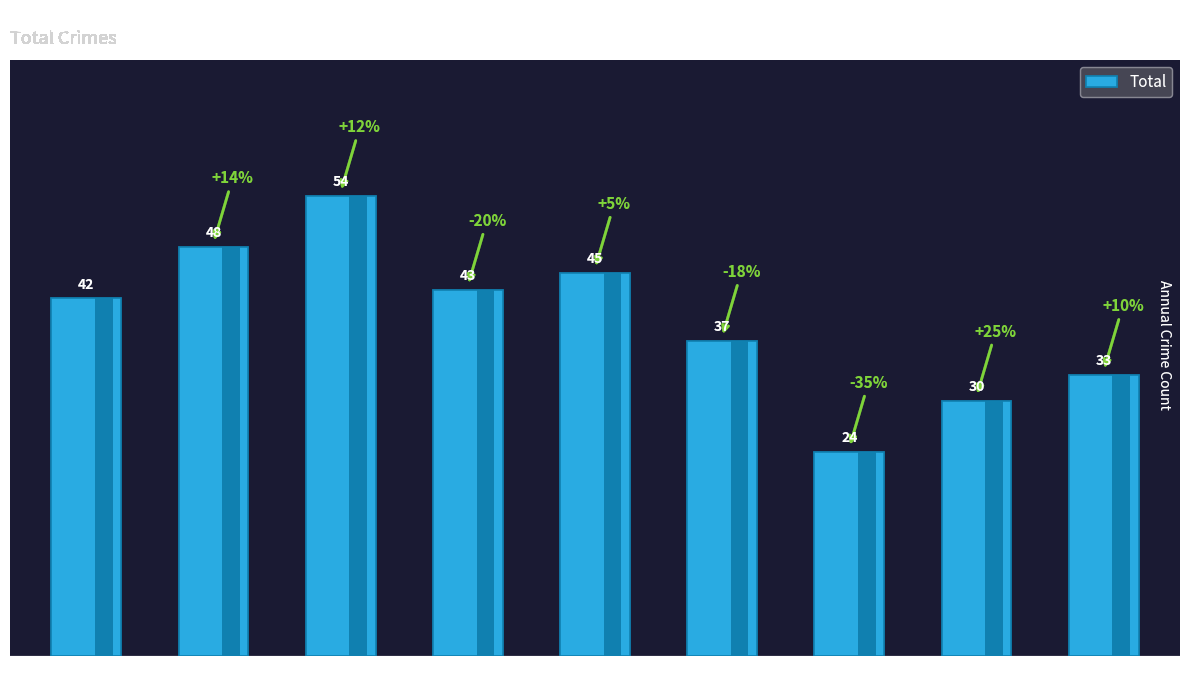

Is it true that the value at 2017 is 54?

True